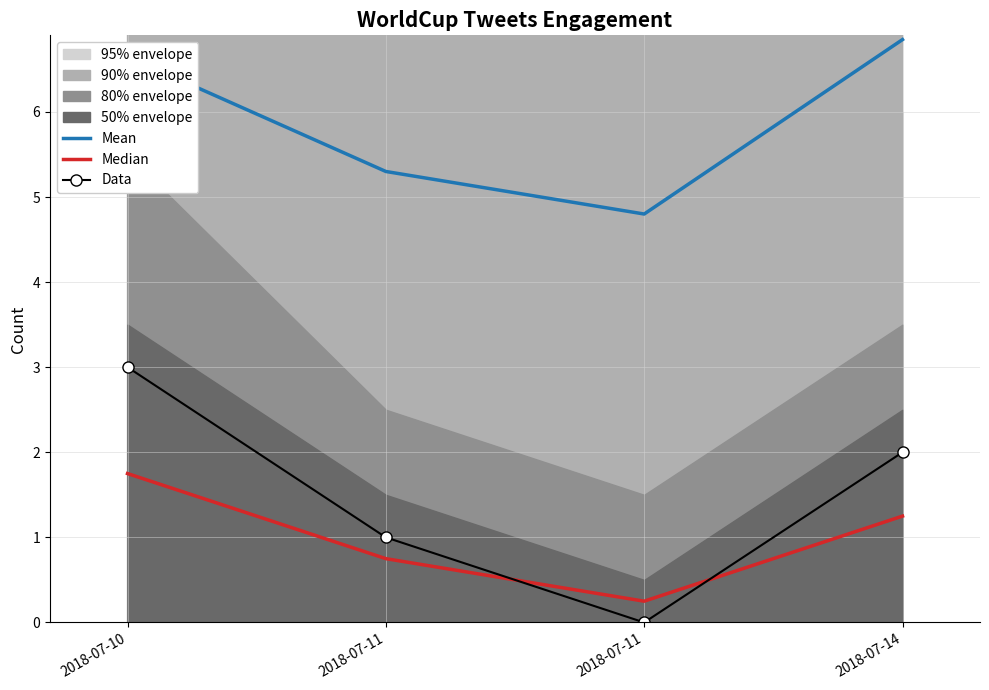

What is the total value across all series at 2018-07-11?

7.0